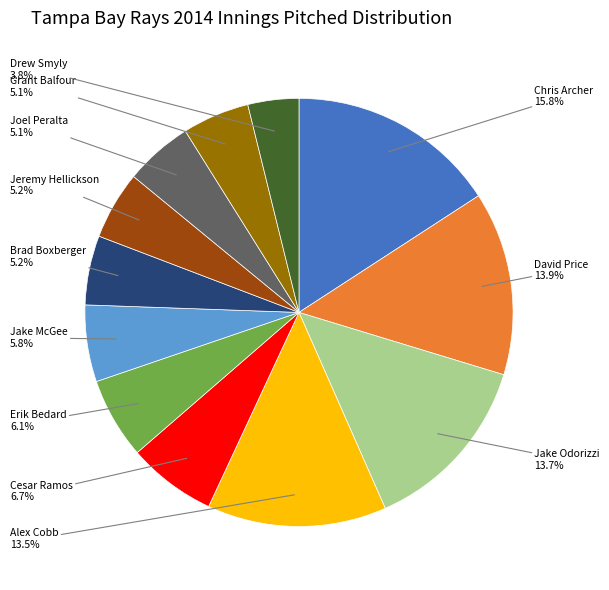

To the nearest percent, what is the difference between the largest and smallest slice percentages?

12%